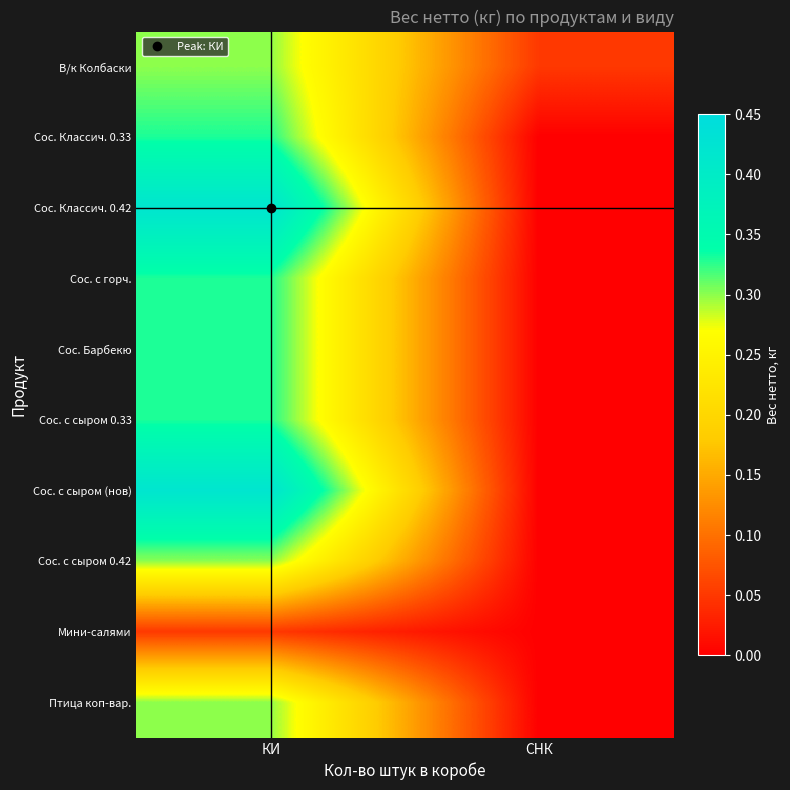

Which label corresponds to the smallest value in the chart?

СНК